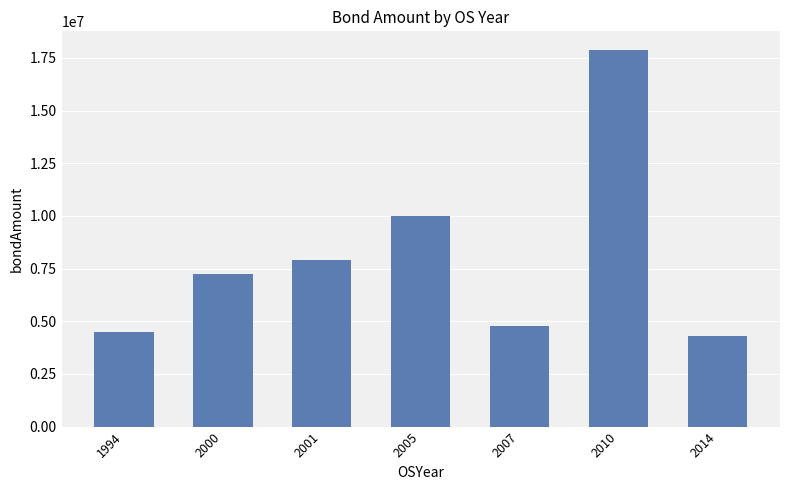

How many values are below 7240000?

3